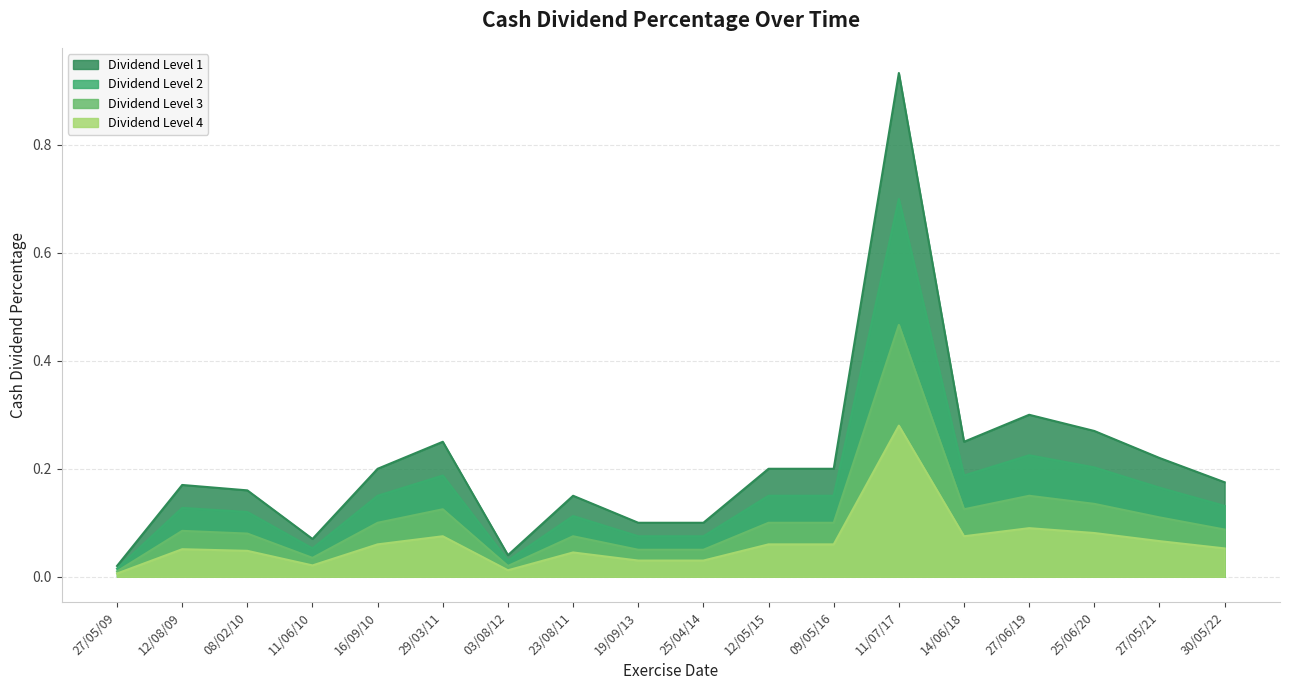

What is the difference between the maximum and second lowest values?

0.9